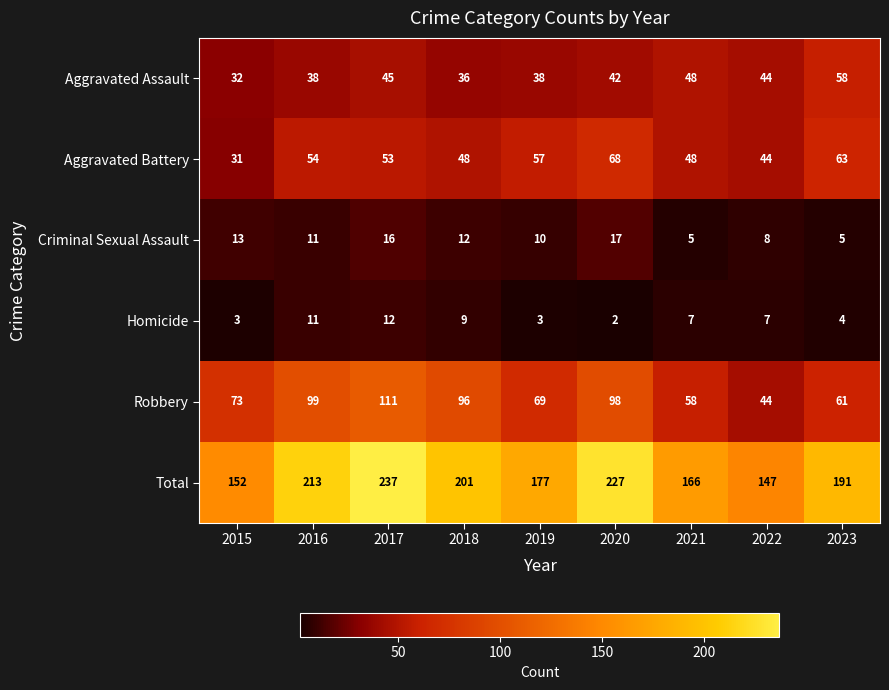

What is the sum of the Robbery values at 2020 and 2018?

194